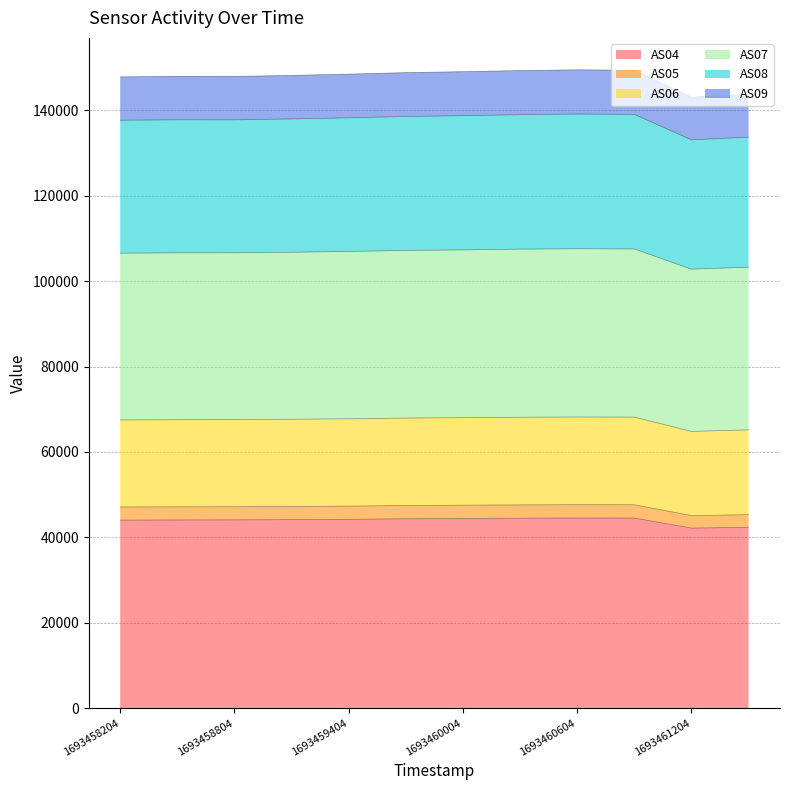

What is the minimum value for AS04?

42159